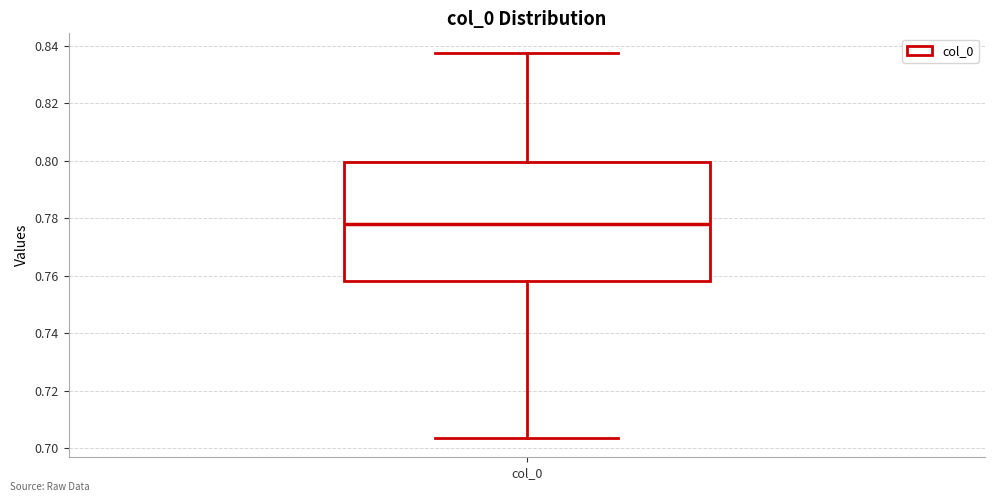

Where does the lower whisker of the box for col_0 end on the y-axis? The values are not printed on the chart, so give them approximately, as read against the axis.

0.704